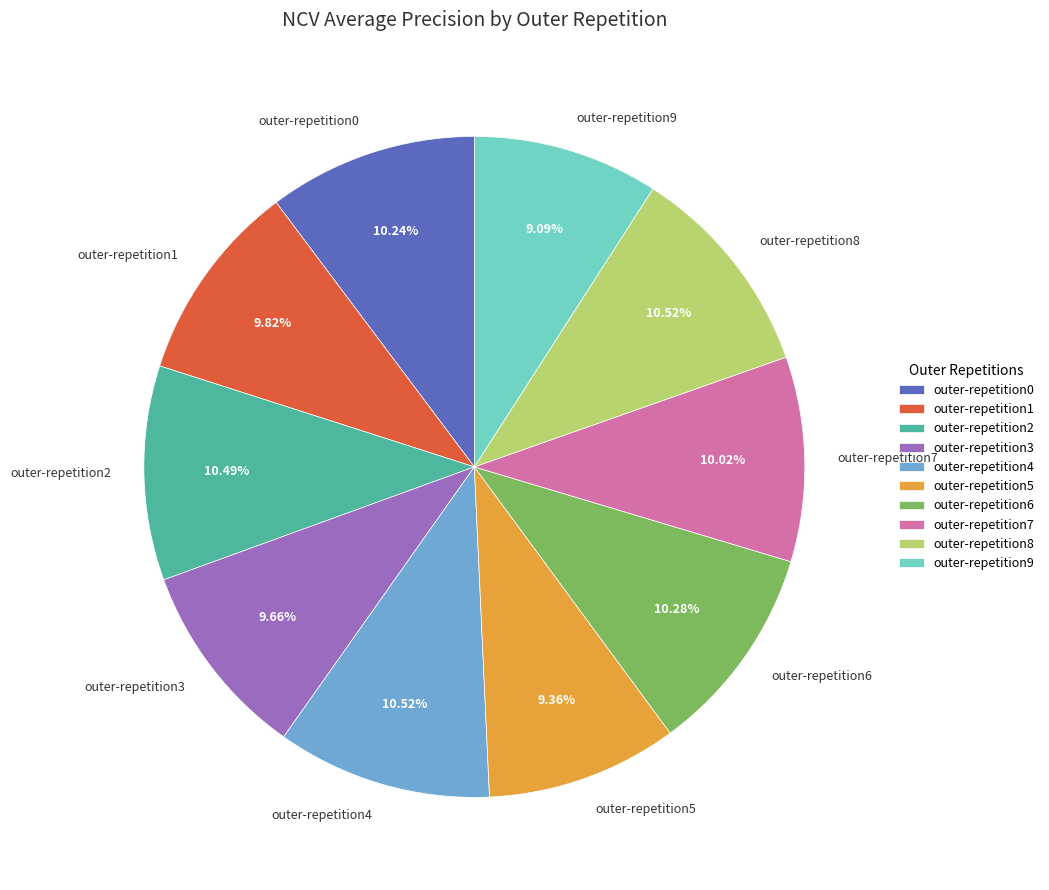

Between outer-repetition3 and outer-repetition0, which is larger?

outer-repetition0